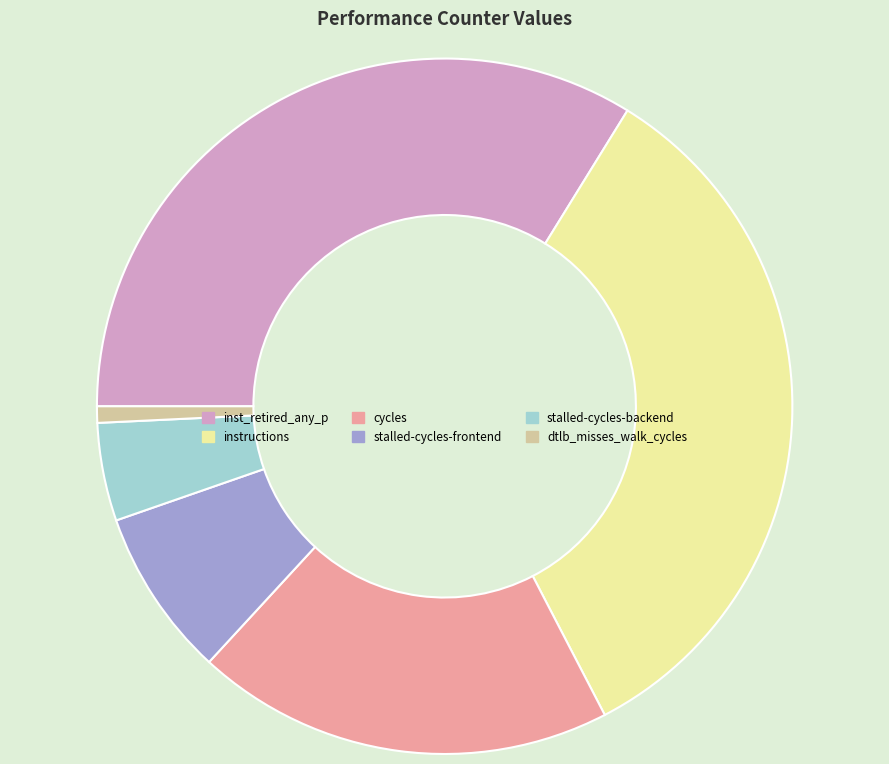

Between stalled-cycles-backend and stalled-cycles-frontend, which is larger?

stalled-cycles-frontend